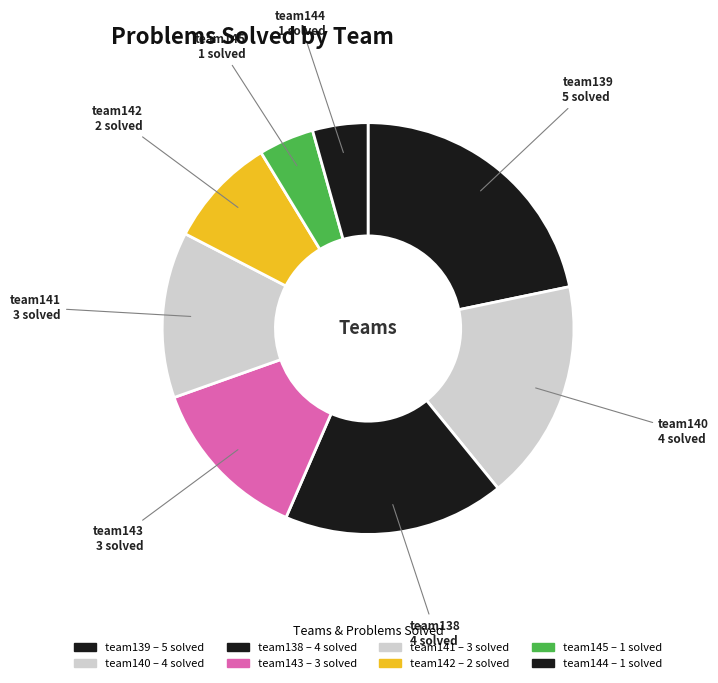

True or false: team140 accounts for 17% of the total.

True